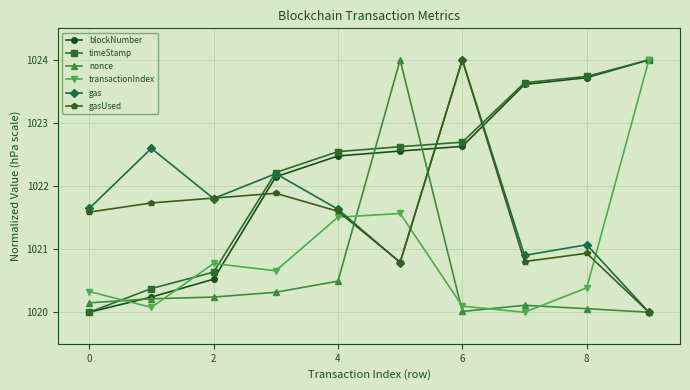

How many intersections are there between gas and transactionIndex?

3